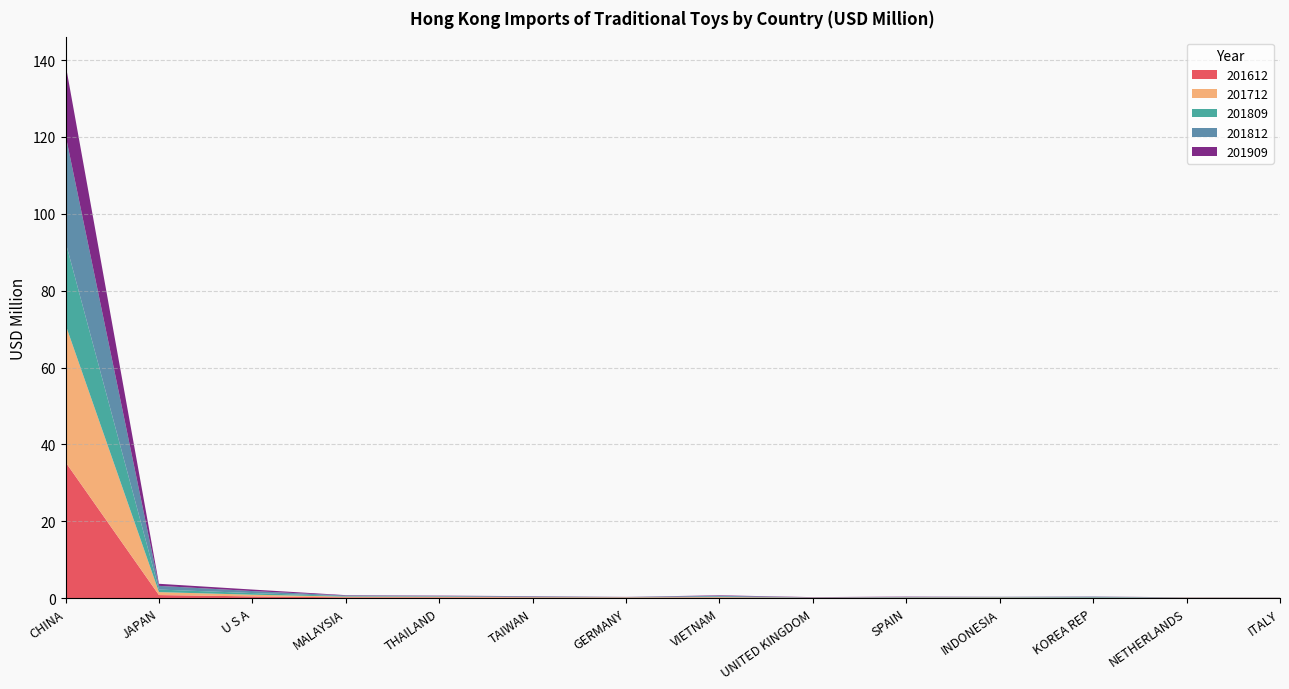

Reading left to right, list all the values displayed in this chart.

201612: 35.4	0.8	0.5	0.2	0.2	0.2	0.1	0.1	0.1	0.1	0.1	0.1	0.1	0.1
201712: 35.8	0.8	0.4	0.2	0.2	0.1	0.1	0.2	0.0	0.1	0.1	0.1	0.1	0.0
201809: 21.5	0.7	0.4	0.1	0.1	0.1	0.0	0.1	0.0	0.1	0.1	0.1	0.0	0.0
201812: 27.8	1.0	0.5	0.2	0.1	0.1	0.0	0.2	0.0	0.1	0.1	0.1	0.0	0.0
201909: 18.5	0.5	0.4	0.1	0.1	0.1	0.0	0.1	0.1	0.1	0.0	0.0	0.0	0.0